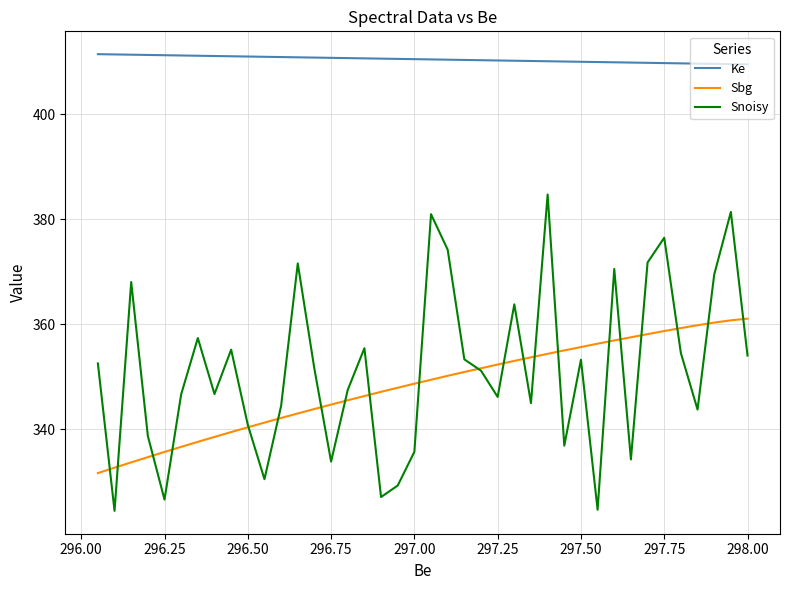

What are all the series names shown in the legend?

Ke, Sbg, Snoisy